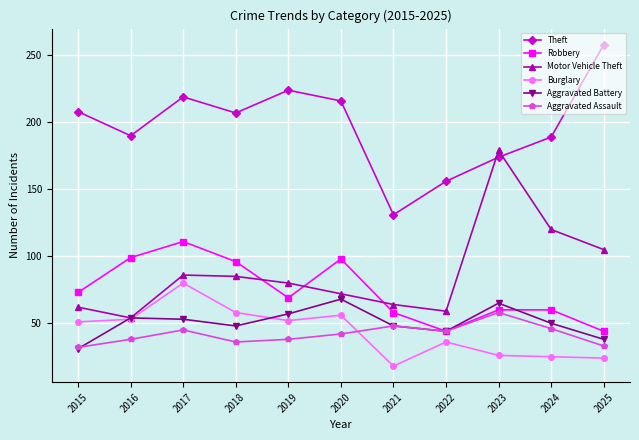

Read the Theft value at 2022.

156